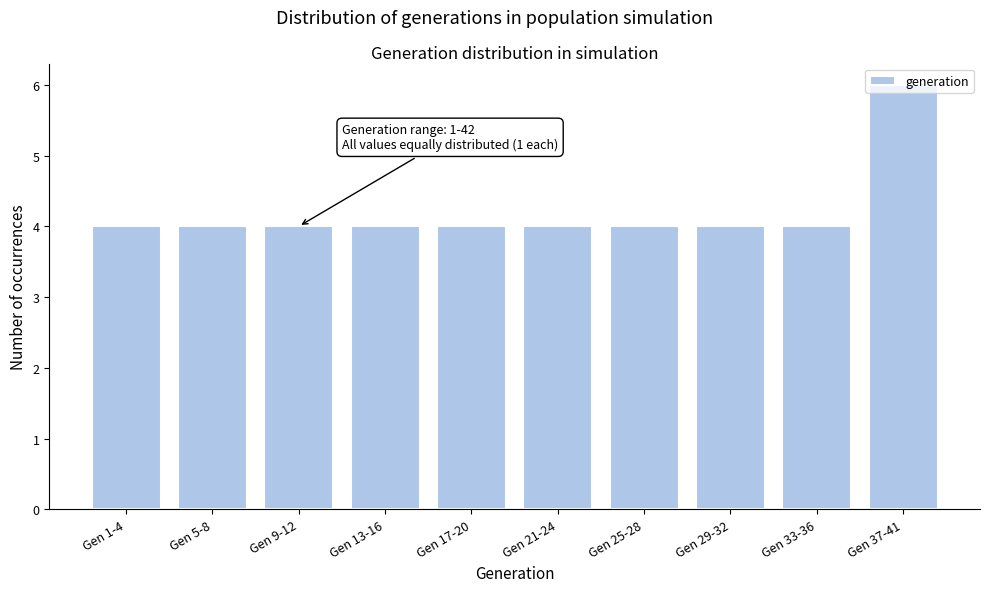

What is the average value?

4